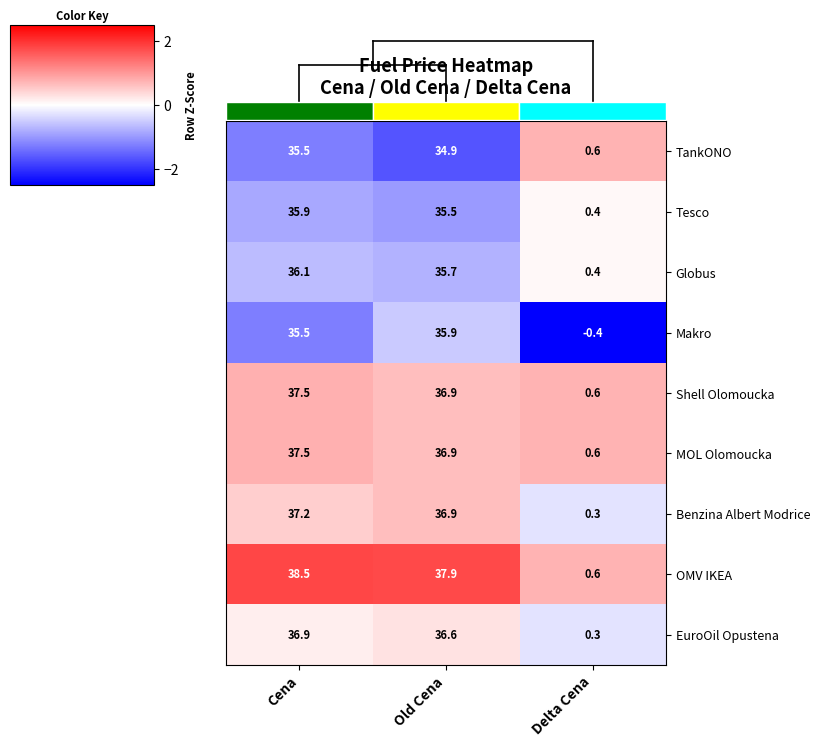

Reading right to left, extract all data points from this chart.

TankONO: Delta Cena=0.6	Old Cena=34.9	Cena=35.5
Tesco: Delta Cena=0.4	Old Cena=35.5	Cena=35.9
Globus: Delta Cena=0.4	Old Cena=35.7	Cena=36.1
Makro: Delta Cena=-0.4	Old Cena=35.9	Cena=35.5
Shell Olomoucka: Delta Cena=0.6	Old Cena=36.9	Cena=37.5
MOL Olomoucka: Delta Cena=0.6	Old Cena=36.9	Cena=37.5
Benzina Albert Modrice: Delta Cena=0.3	Old Cena=36.9	Cena=37.2
OMV IKEA: Delta Cena=0.6	Old Cena=37.9	Cena=38.5
EuroOil Opustena: Delta Cena=0.3	Old Cena=36.6	Cena=36.9